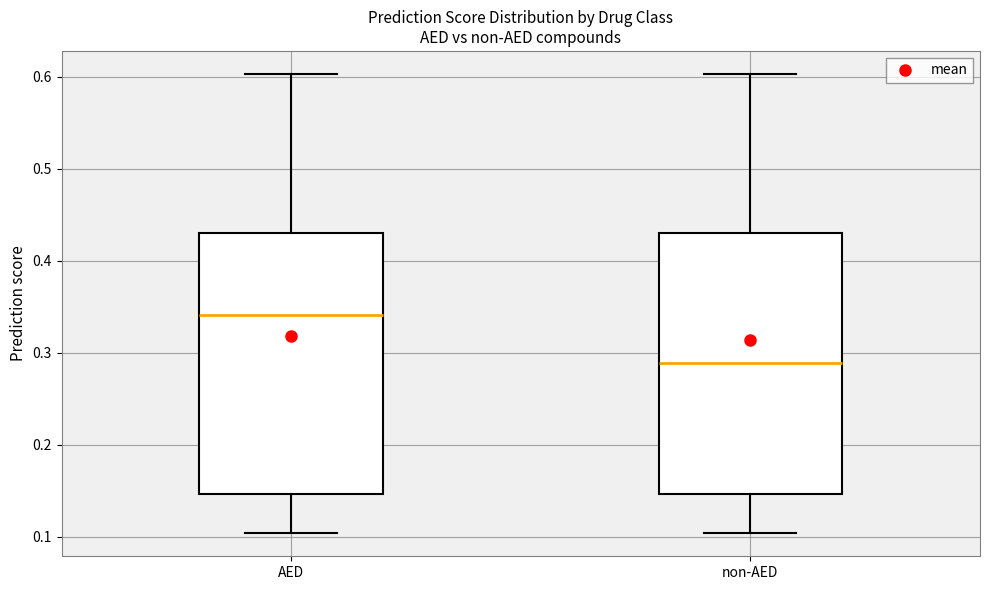

Which box has the highest median line?

AED